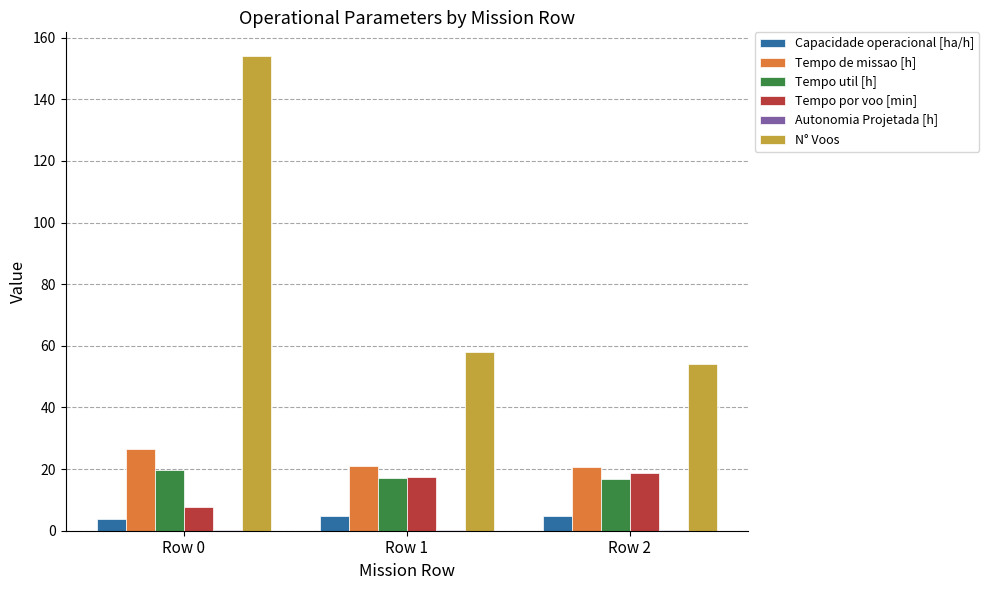

How many series are shown in this chart?

6